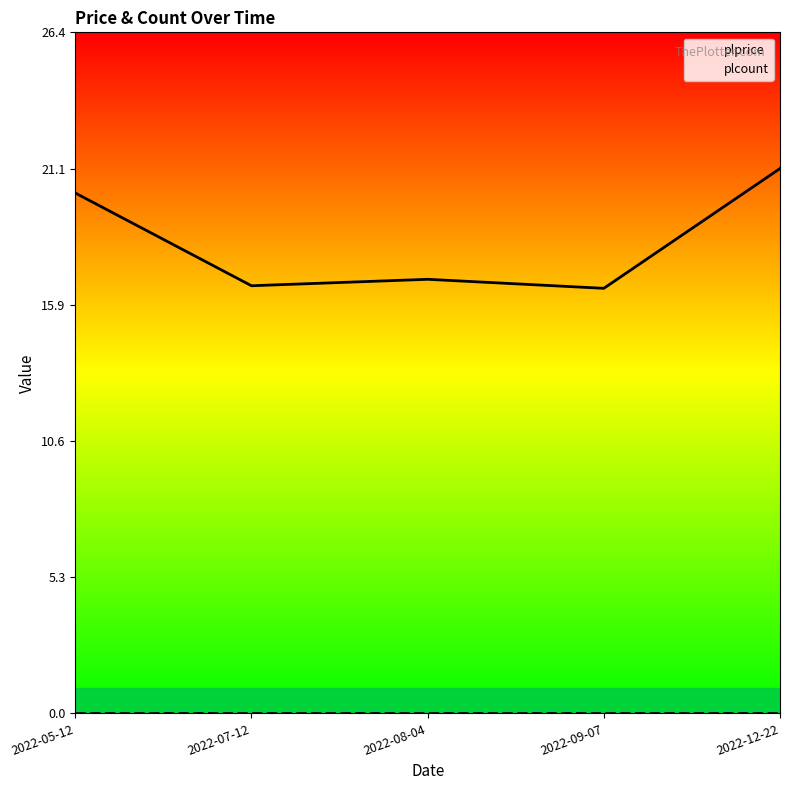

Does the chart have visible grid lines?

No